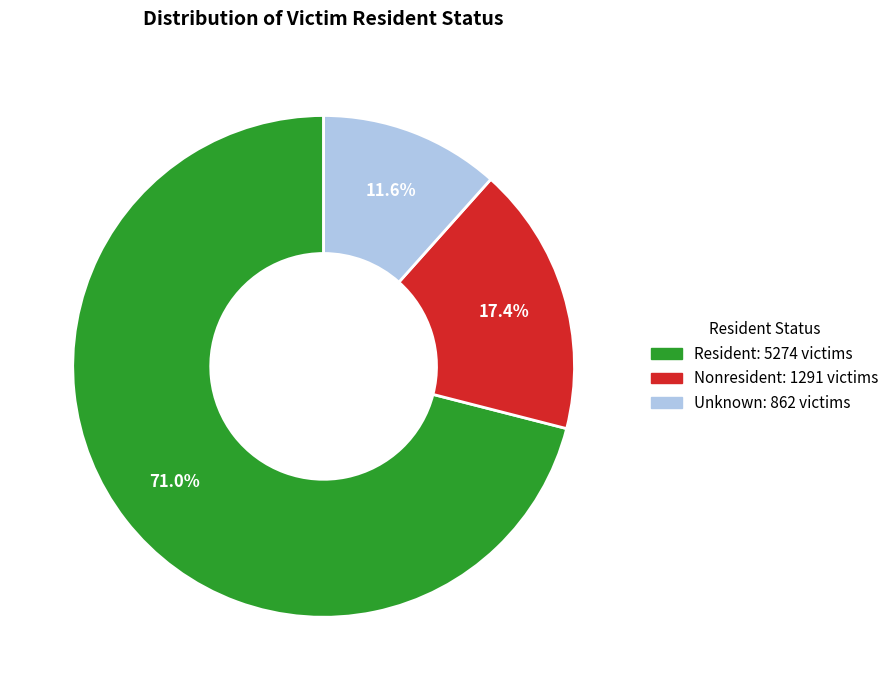

How many segments does this pie chart have?

3